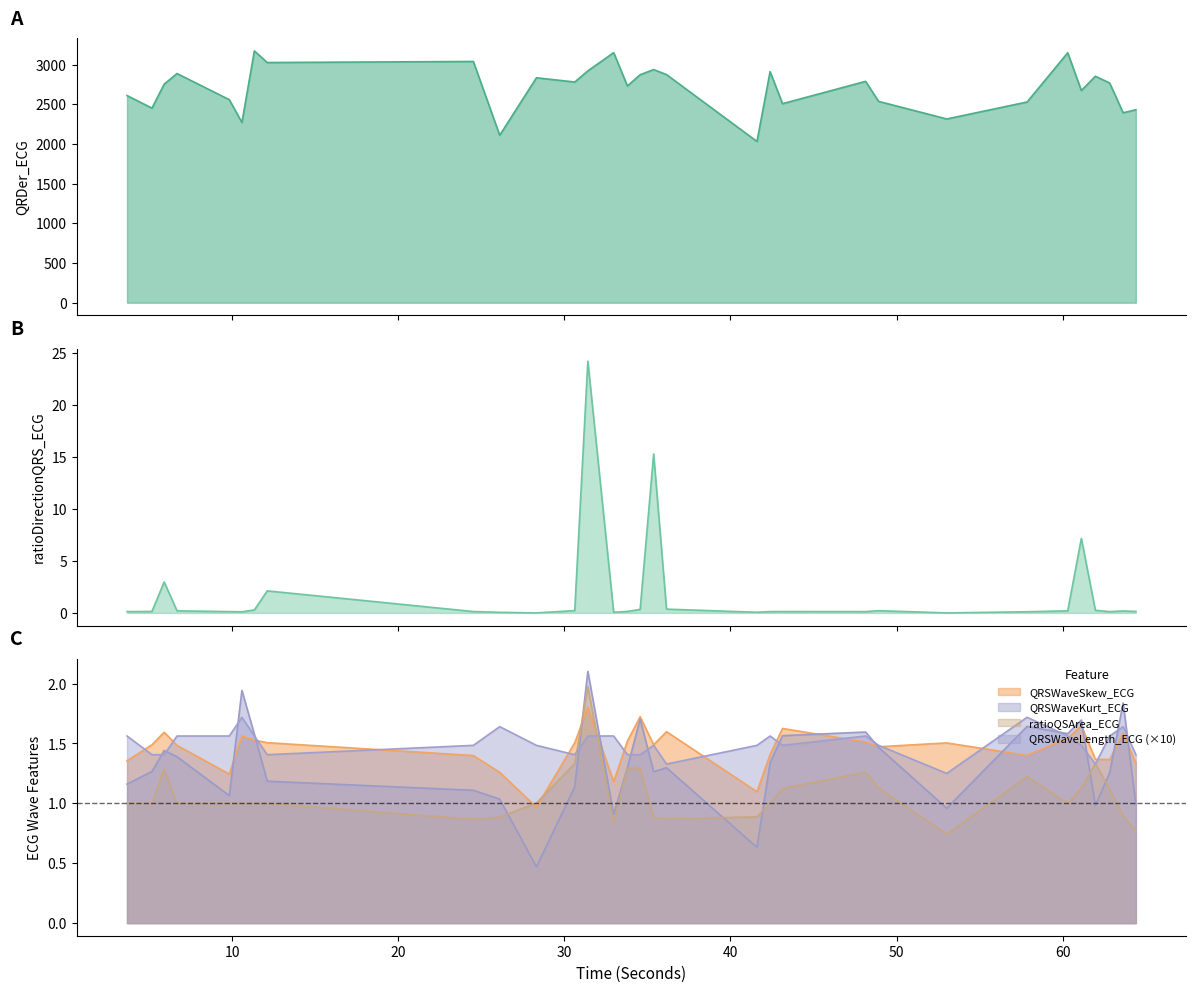

How many data points in ratioQSArea_ECG are above 1?

13